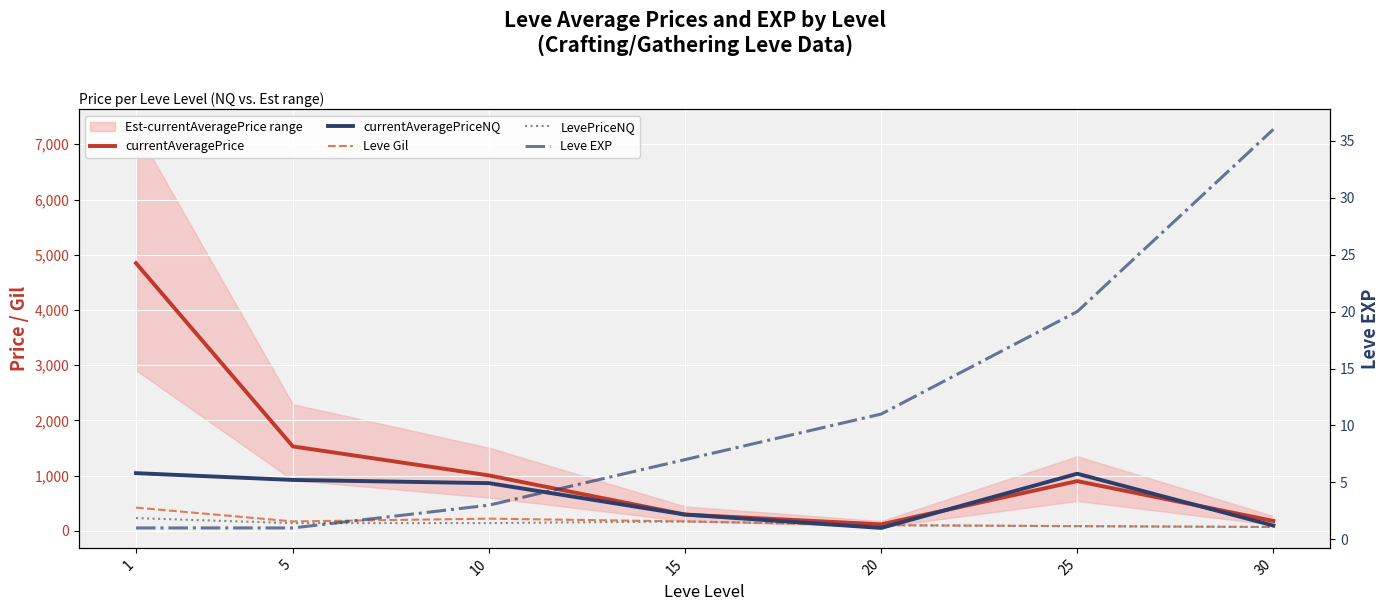

What is the greatest value displayed?

4847